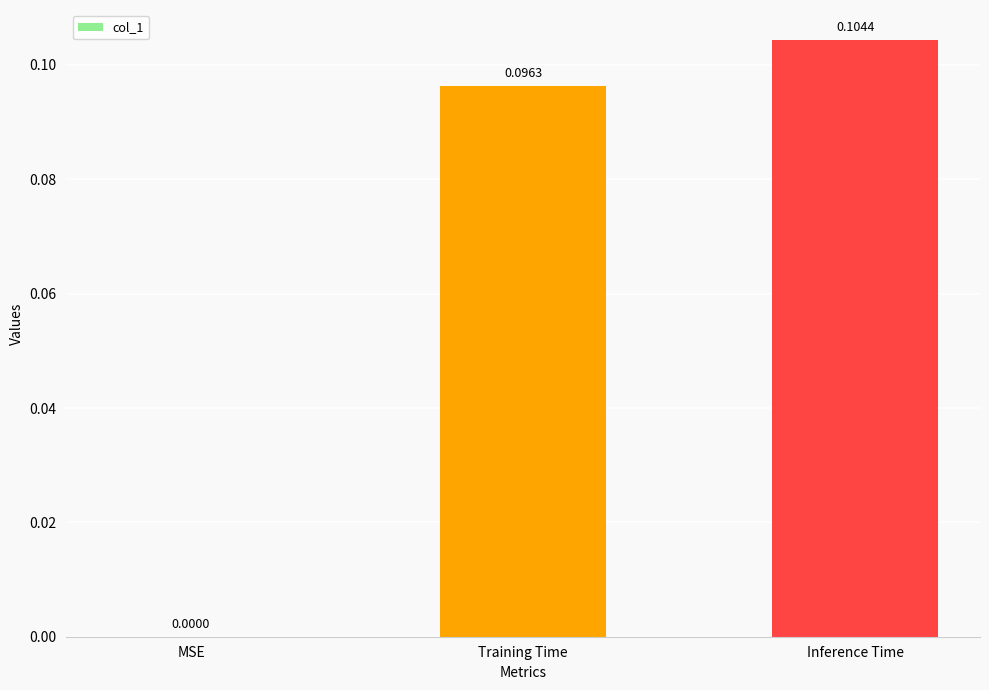

Which category has the highest value across all series?

Inference Time